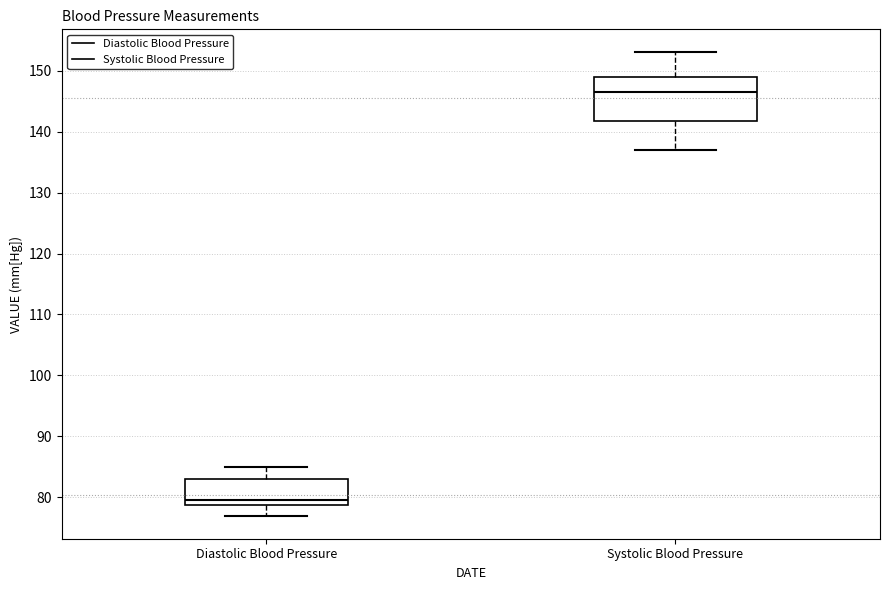

Which box's median line is the lowest?

Diastolic Blood Pressure